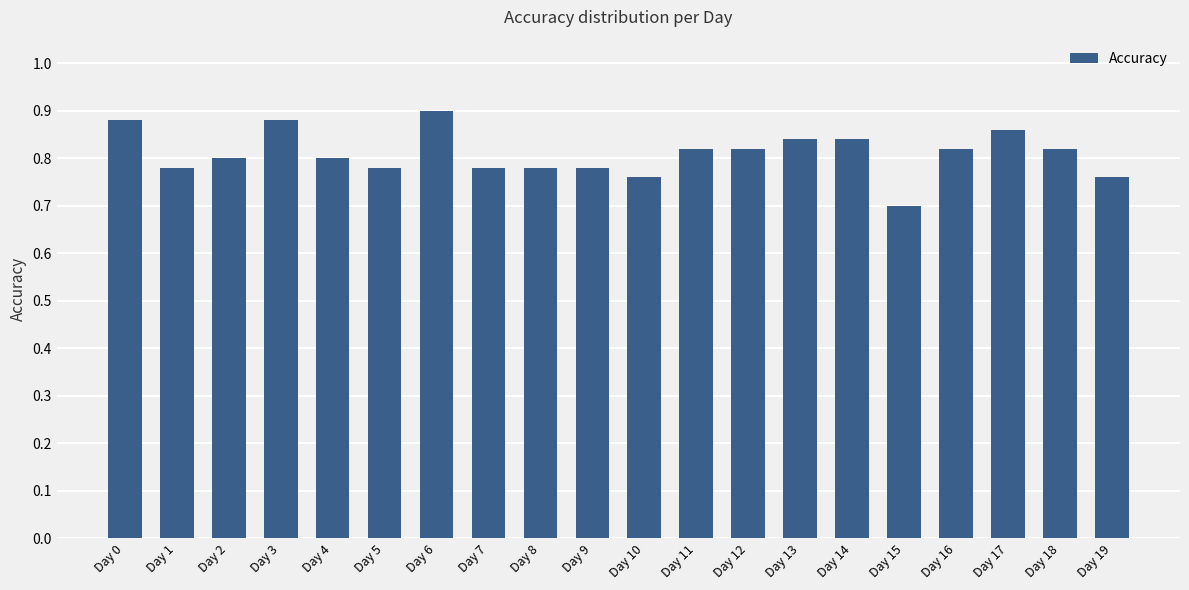

At which label is the value closest to 0?

Day 15